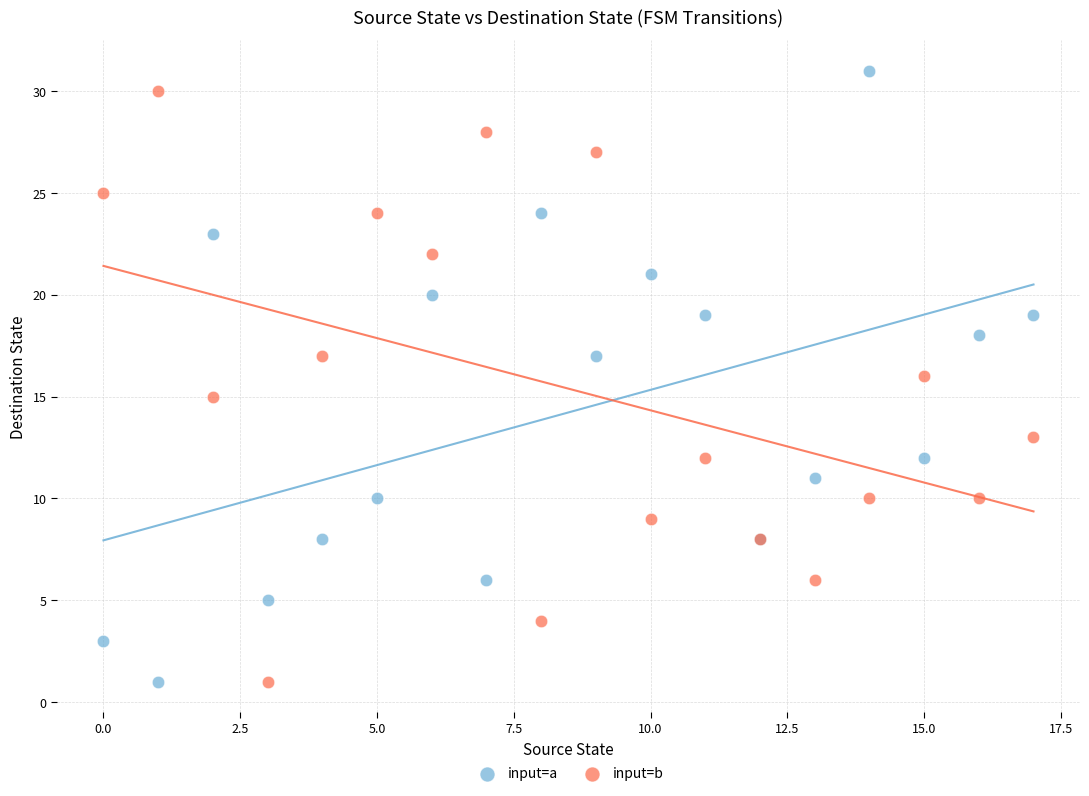

What are all the series names shown in the legend?

input=a, input=b